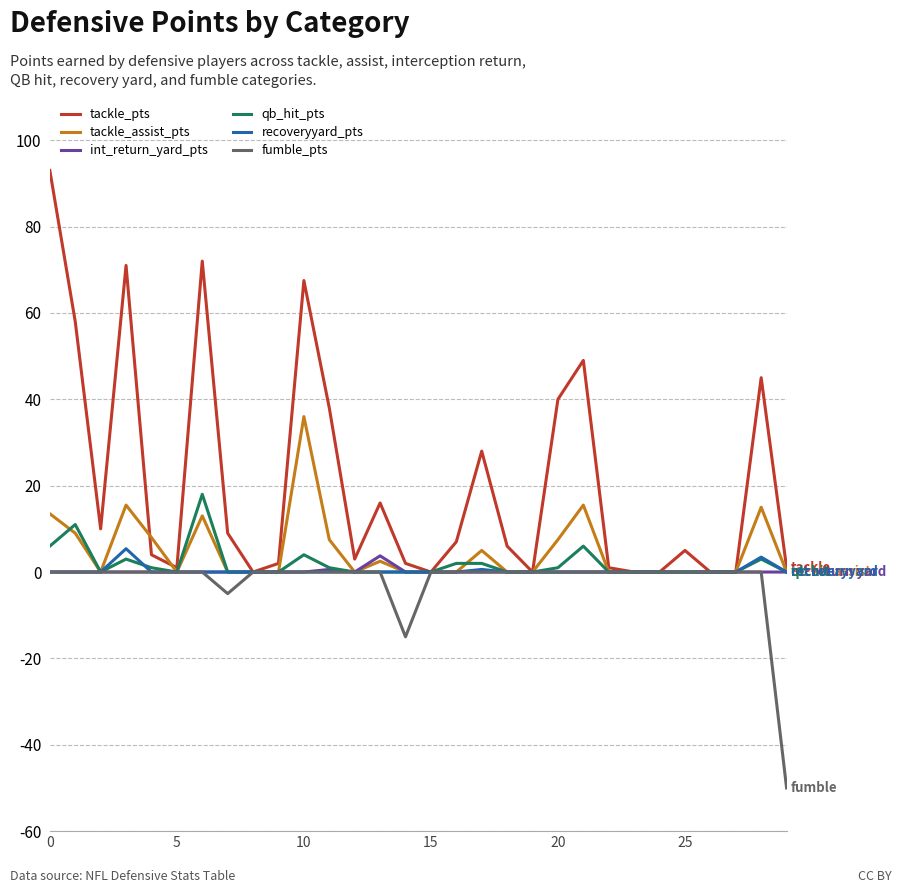

What is the maximum value for qb_hit_pts?

18.0